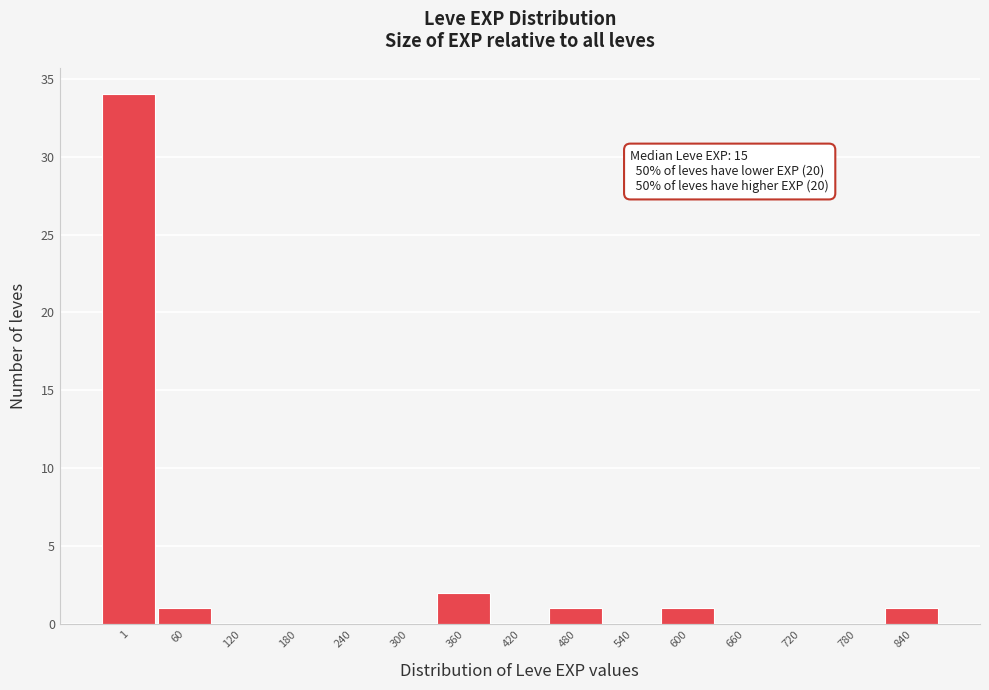

Reading left to right, extract all data points from this chart.

1=34	60=1	120=0	180=0	240=0	300=0	360=2	420=0	480=1	540=0	600=1	660=0	720=0	780=0	840=1